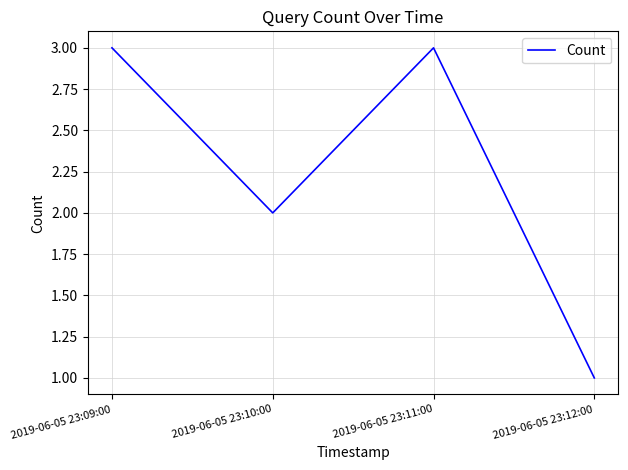

What is the smallest value displayed?

1